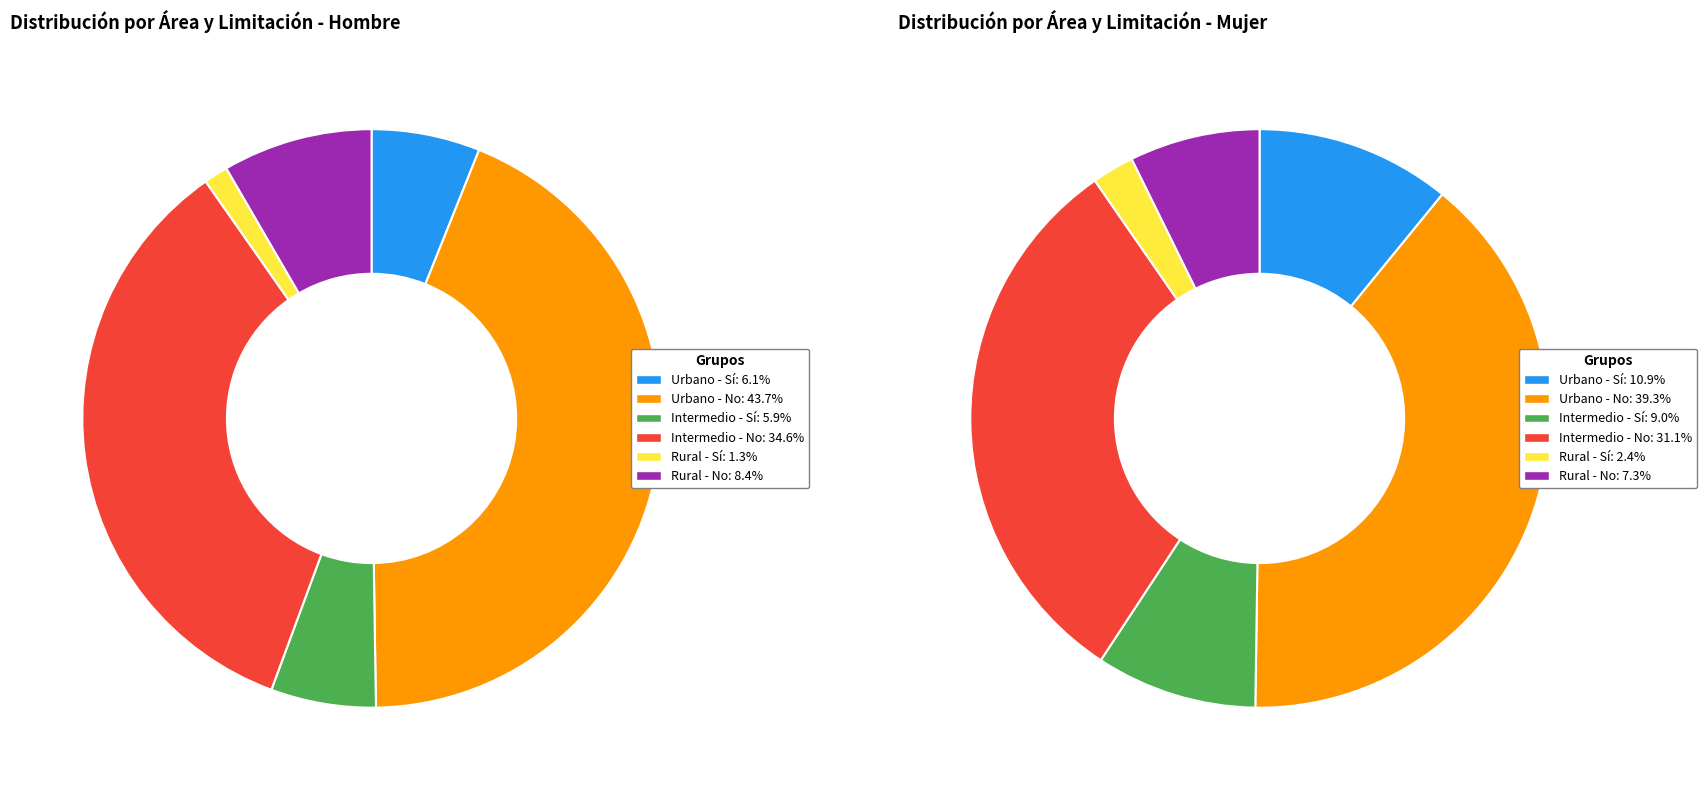

How many slices are in this pie chart?

6